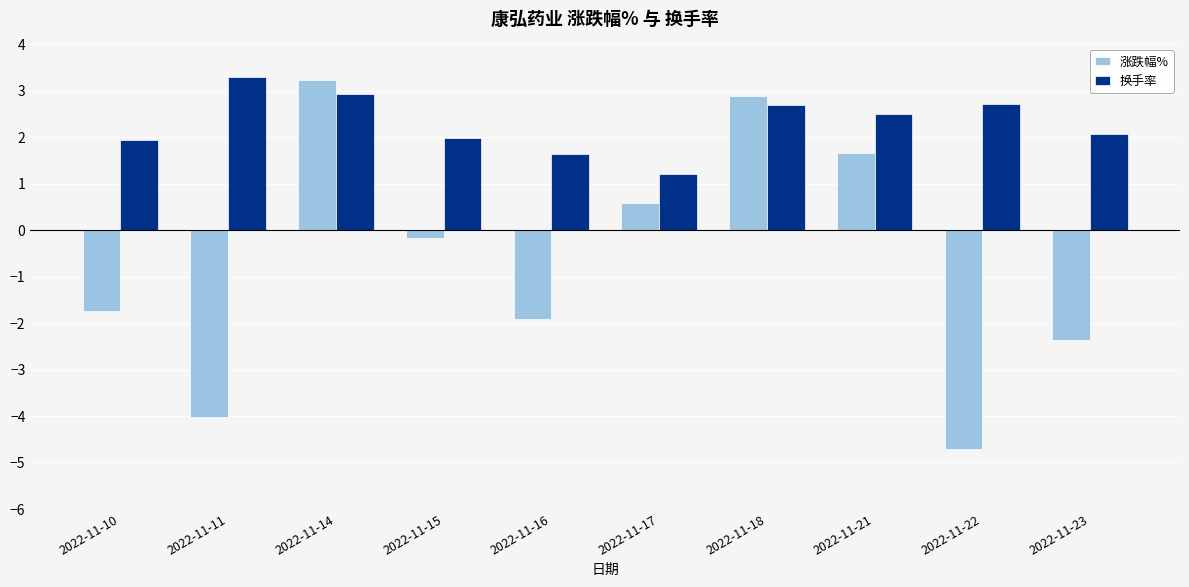

Does the chart contain stacked bars?

No